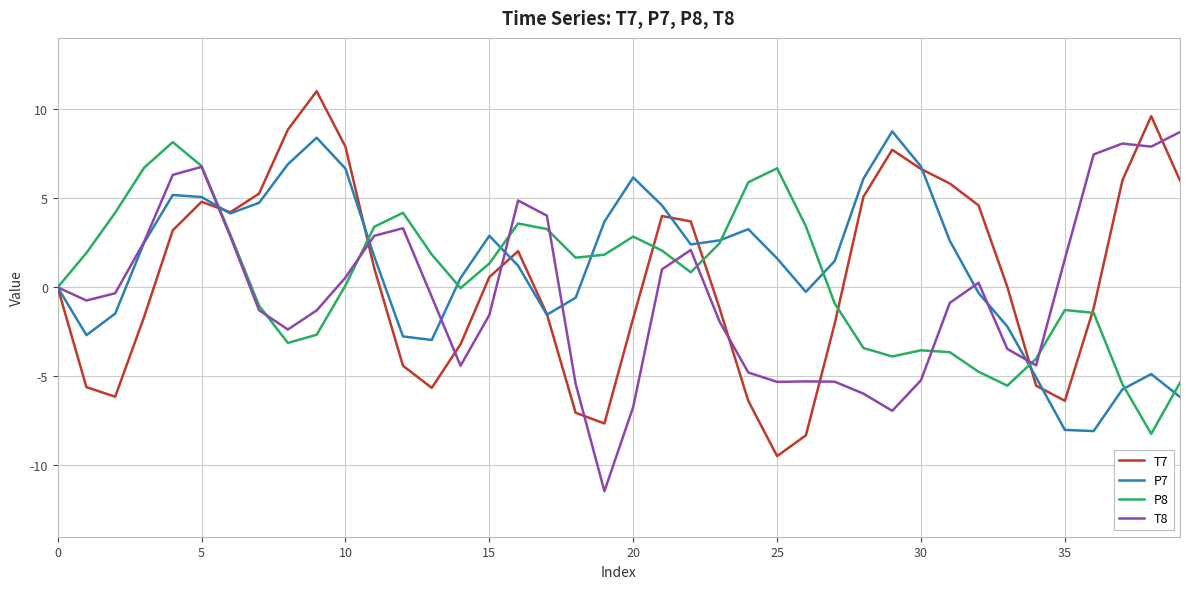

What are all the series names shown in the legend?

T7, P7, P8, T8